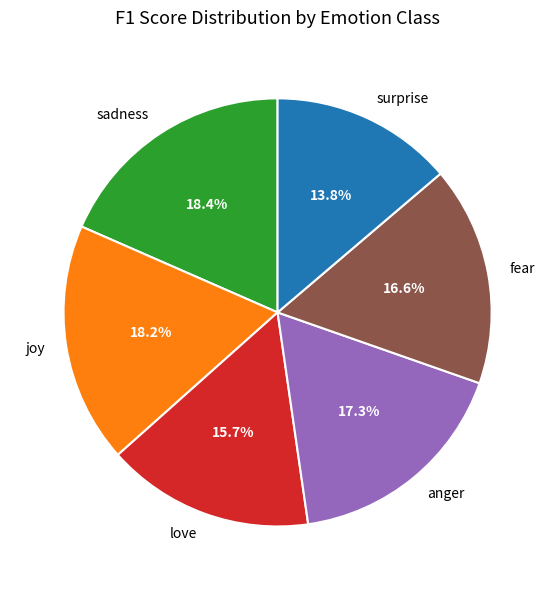

Is there any slice that represents more than half of the pie?

No